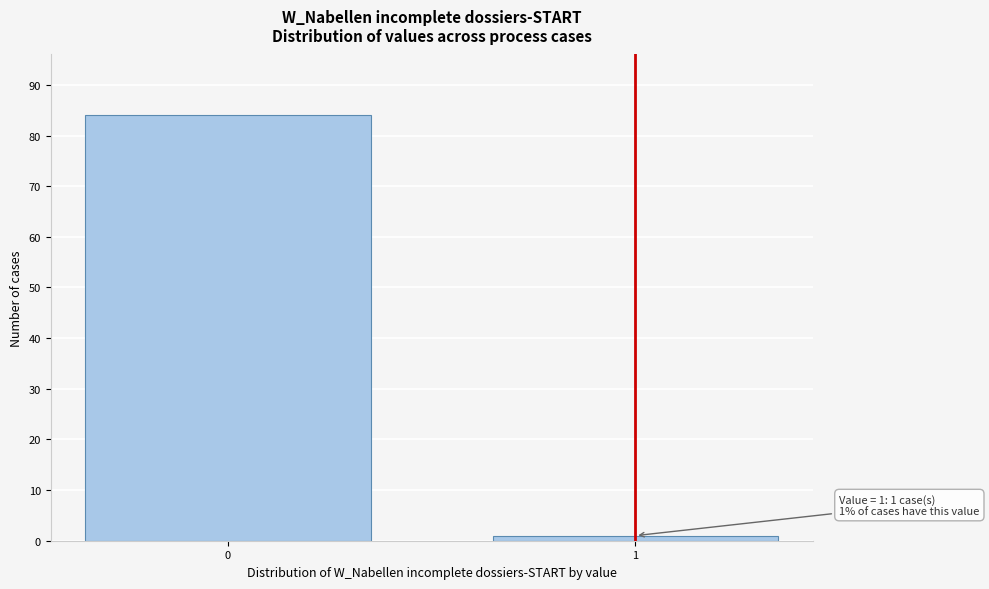

Reading left to right, transcribe all the data shown in this chart.

0=84	1=1